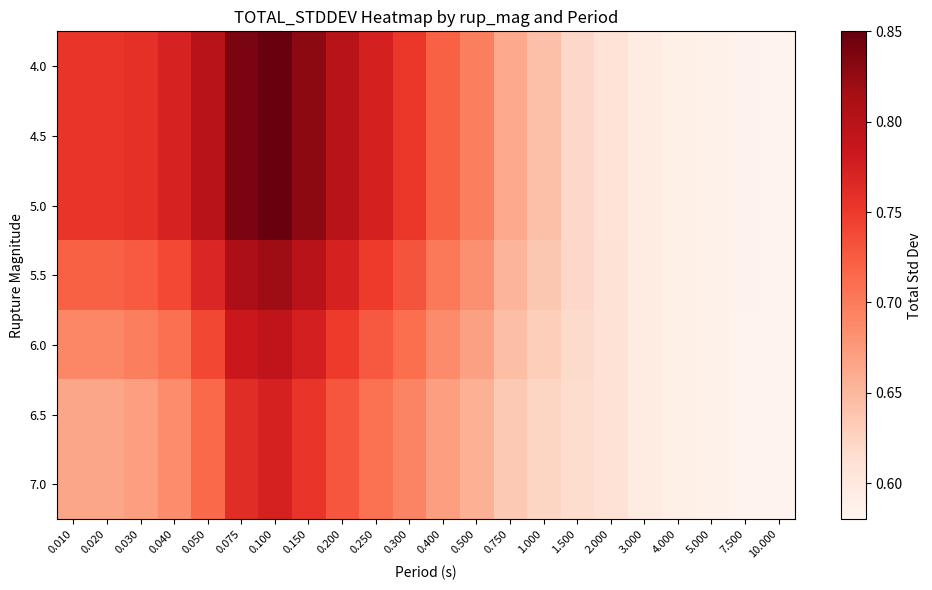

How many distinct data groups are displayed?

7